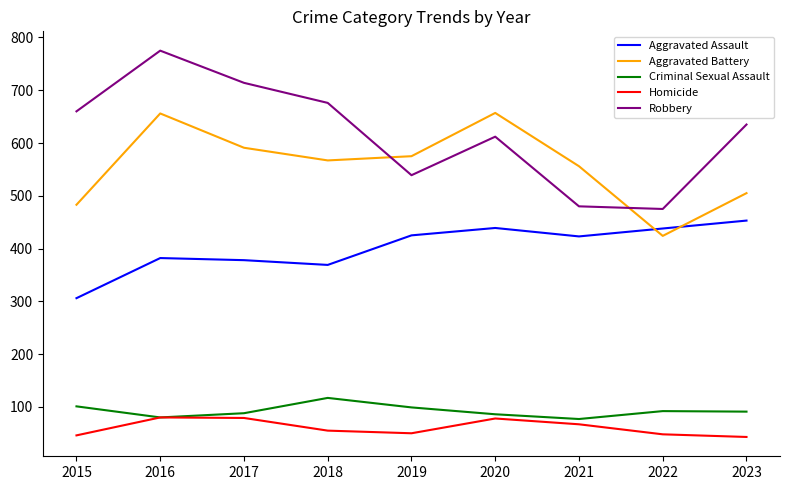

Which series changed the most between 2016 and 2017?

Aggravated Battery